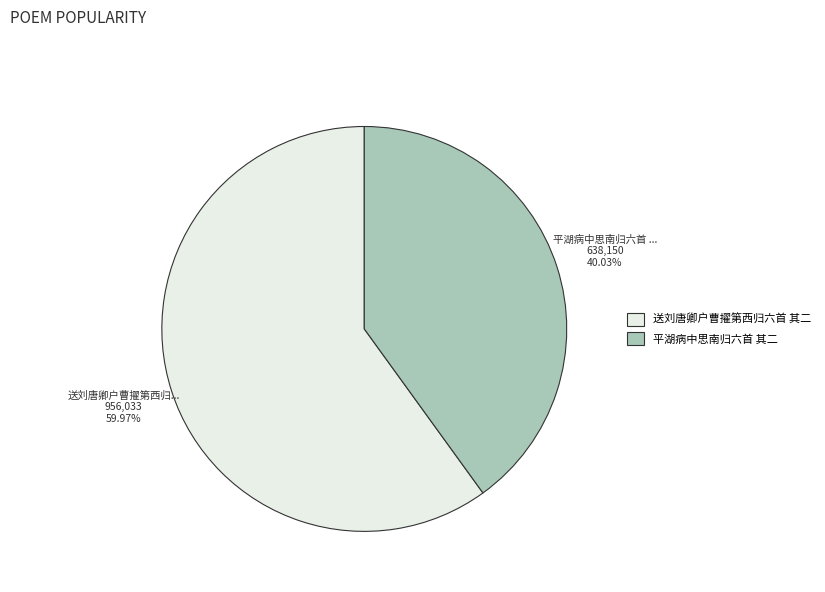

How many slices are in this pie chart?

2